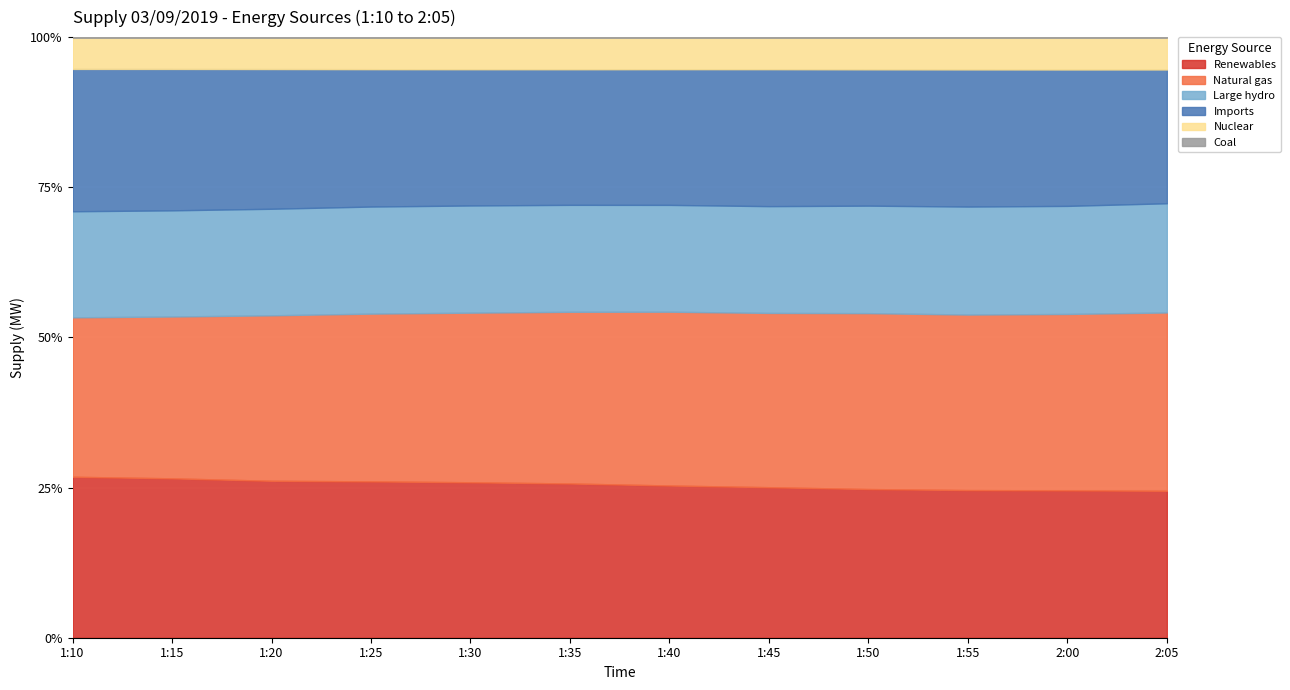

Where does the Renewables series first go above 5501?

1:10